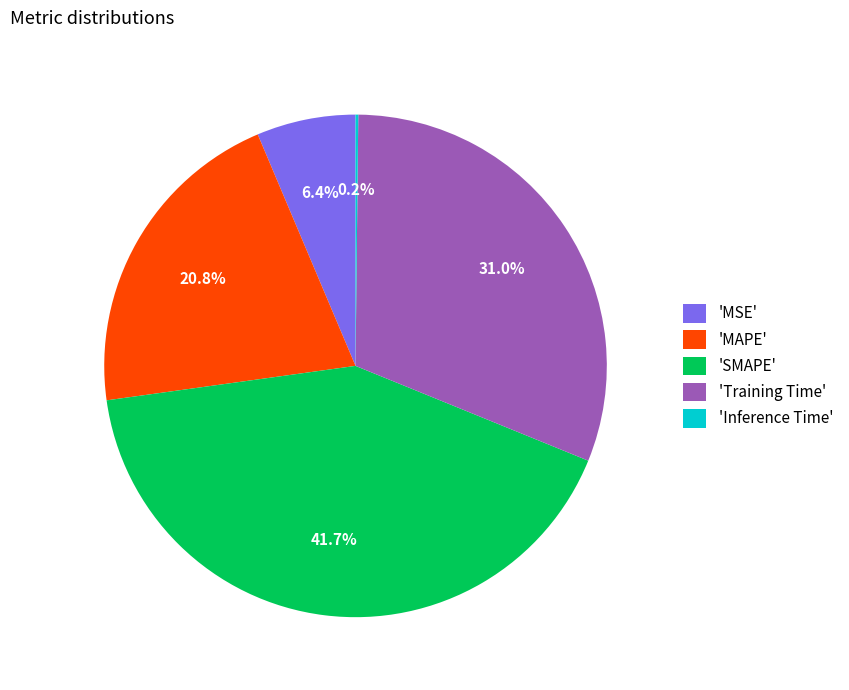

Is there any slice that represents more than half of the pie?

No